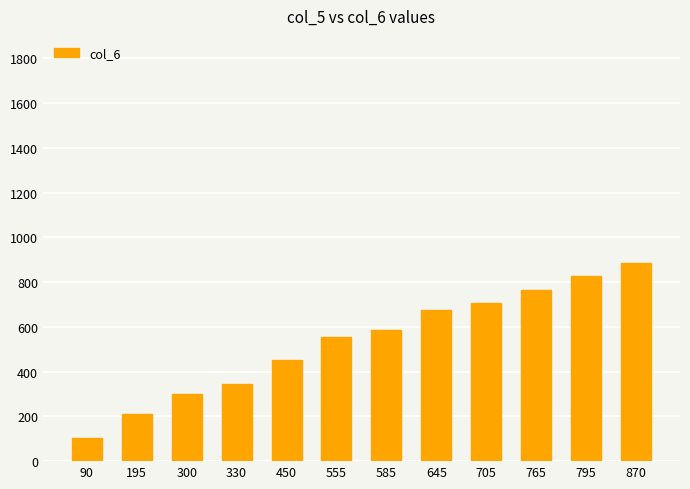

Approximately how many times larger is the value at 555 compared to 870?

0.6